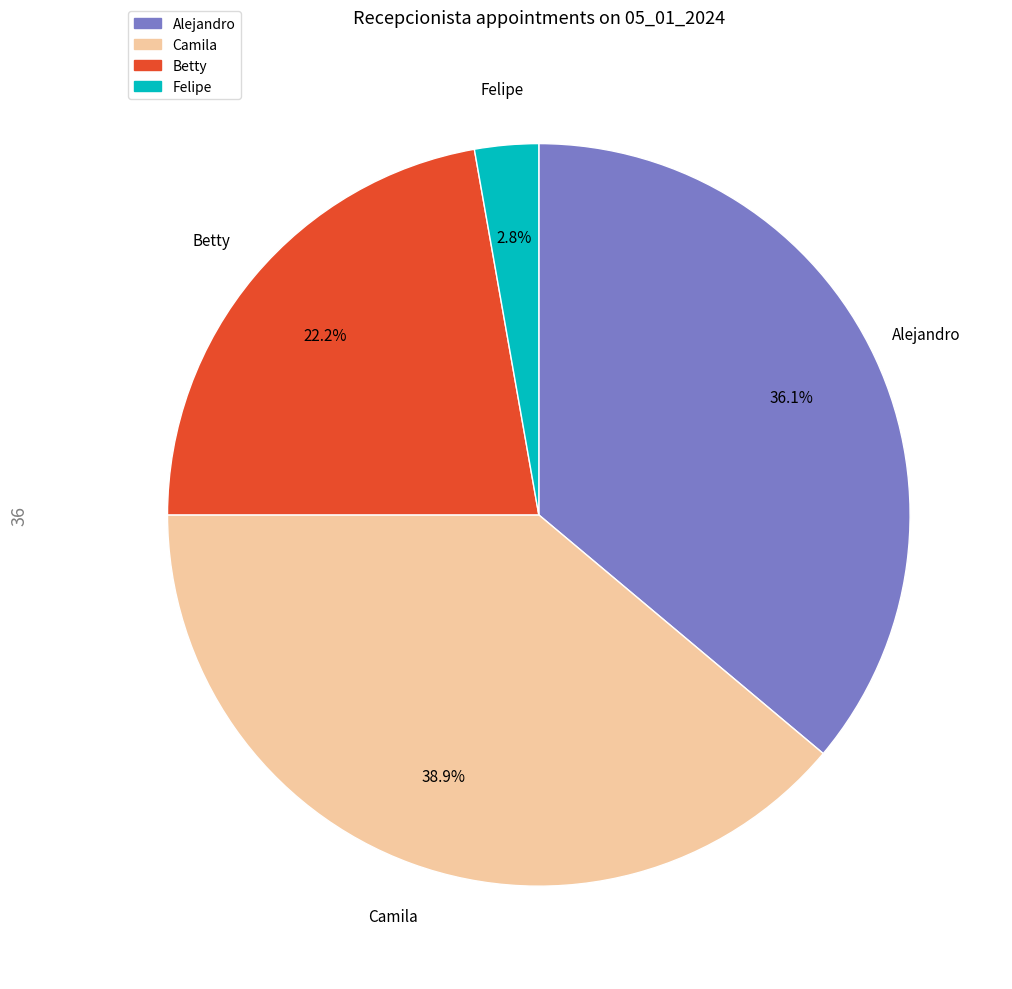

Rank the categories by value from lowest to highest.

Felipe, Betty, Alejandro, Camila